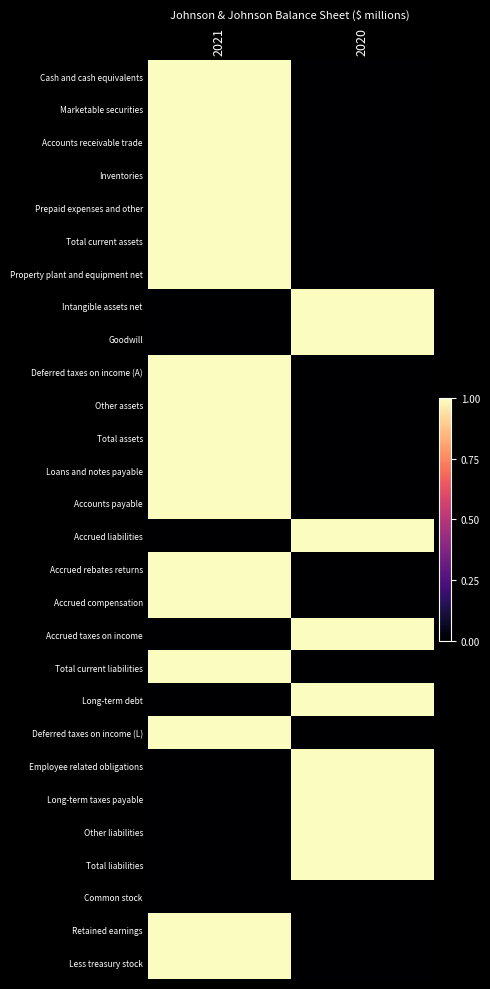

What is the total value across all series at 2020?

9